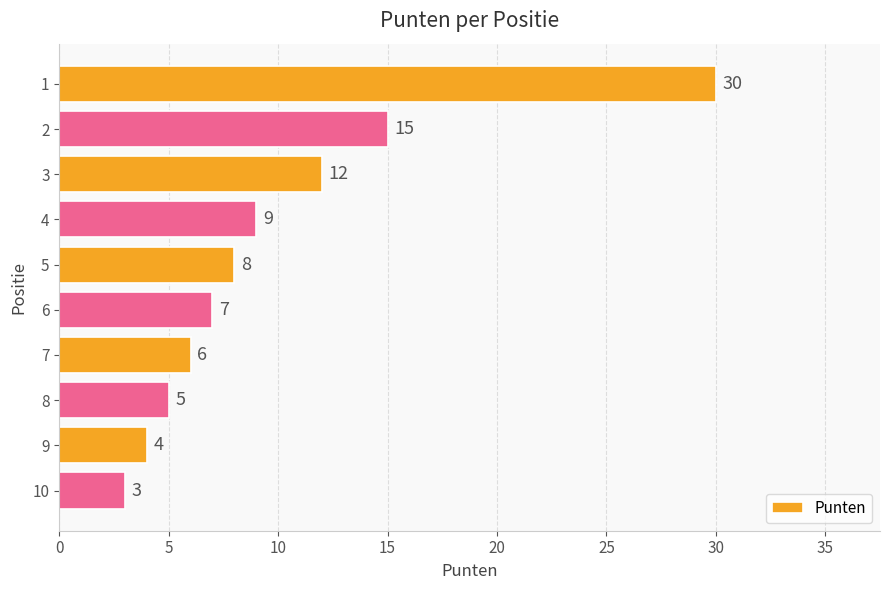

Reading bottom to top, extract all data points from this chart.

10=3	9=4	8=5	7=6	6=7	5=8	4=9	3=12	2=15	1=30